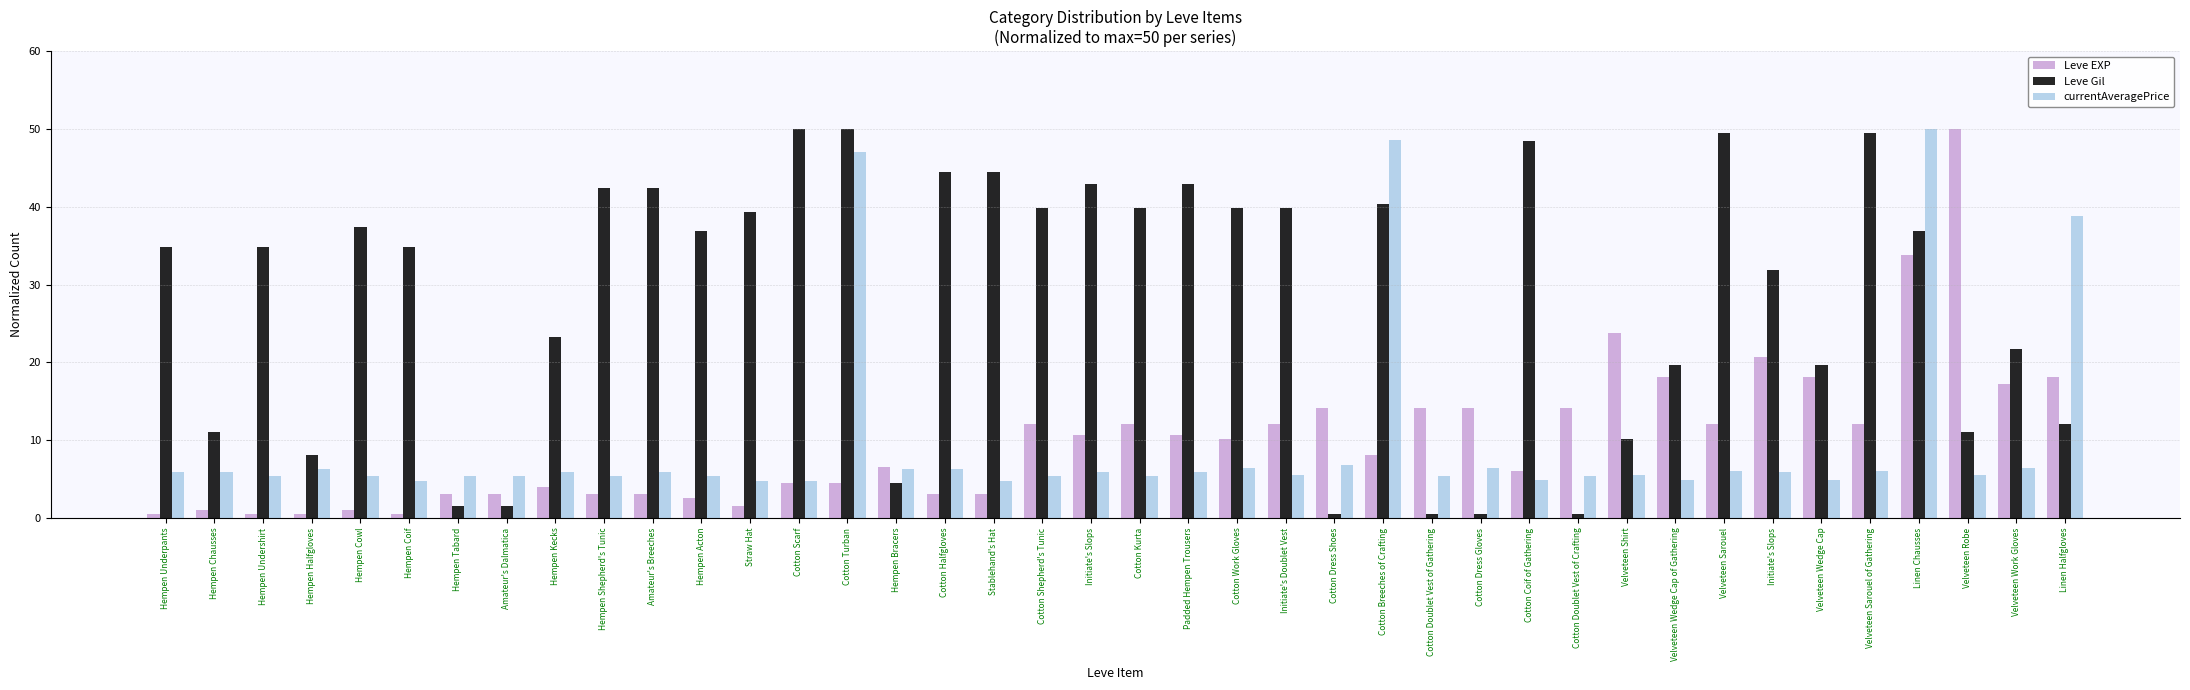

Does the chart contain any negative values?

No